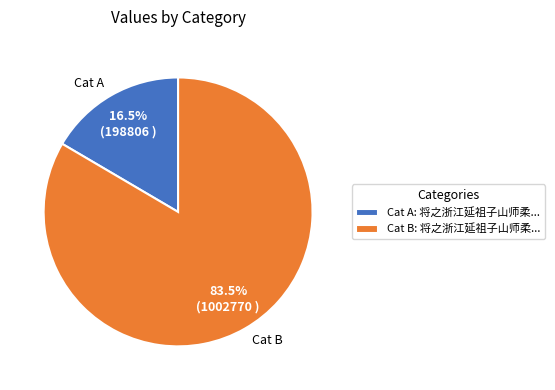

Which has a higher value, Cat A or Cat B?

Cat B